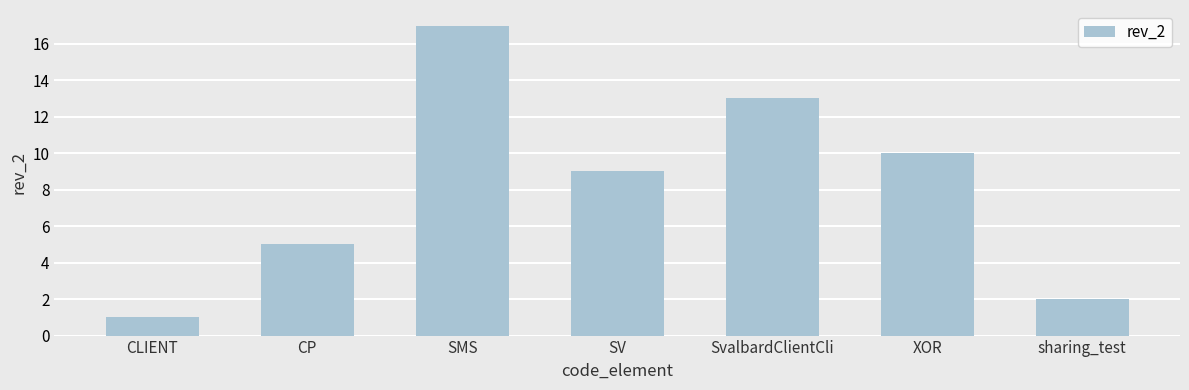

What is the label of the 5th bar from the right?

SMS